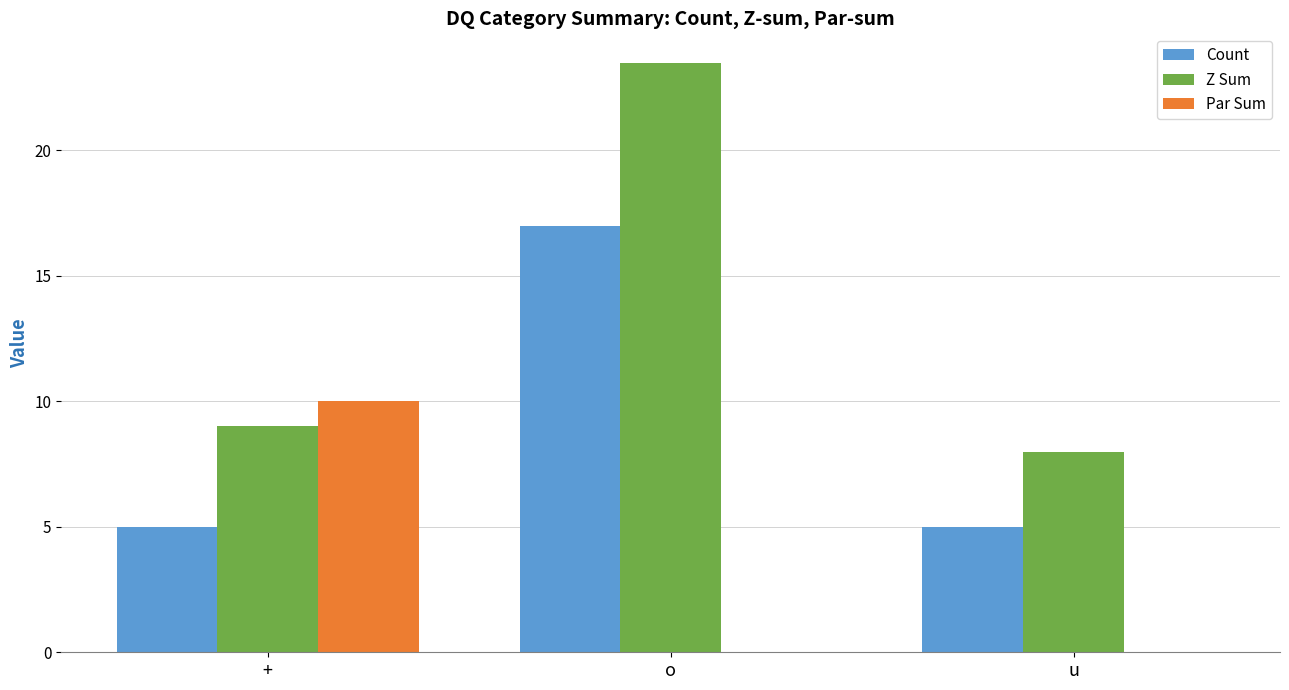

How many data points does each series have?

3